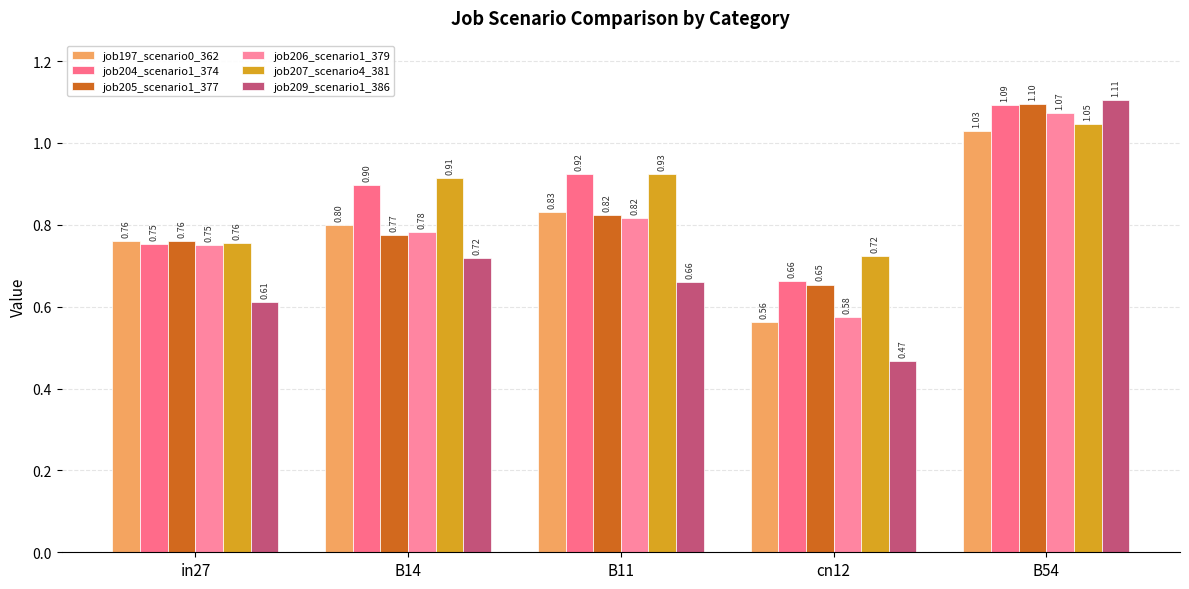

Where is job197_scenario0_362 nearest to the value 0?

cn12